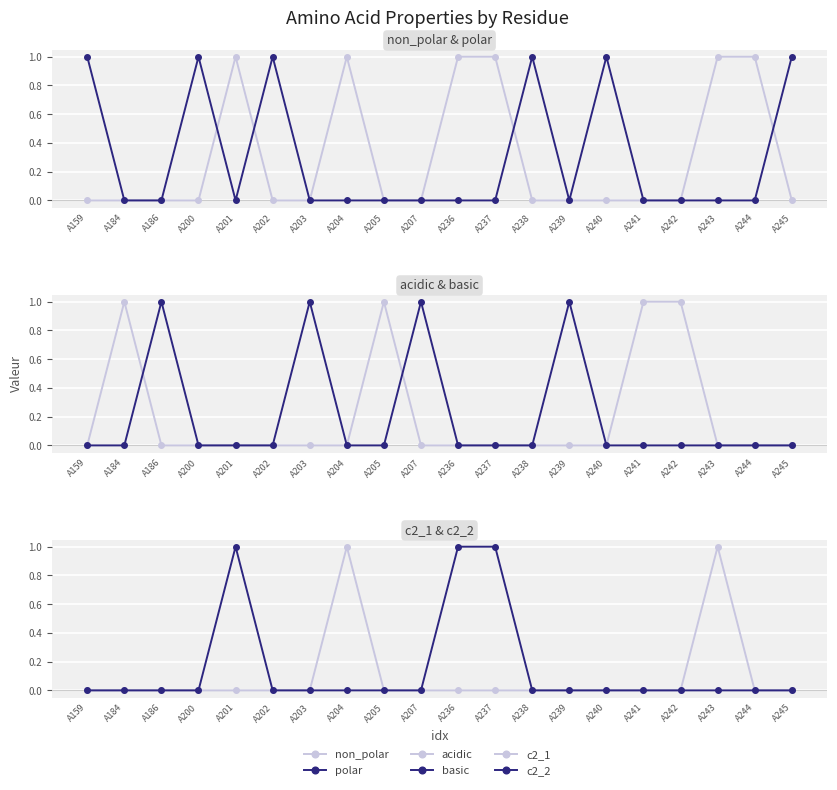

Which category has the lowest value in the c2_2 series?

A159